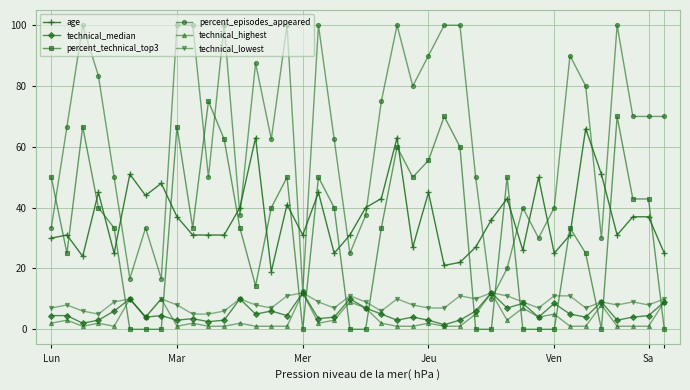

How many lines are shown in the chart?

6